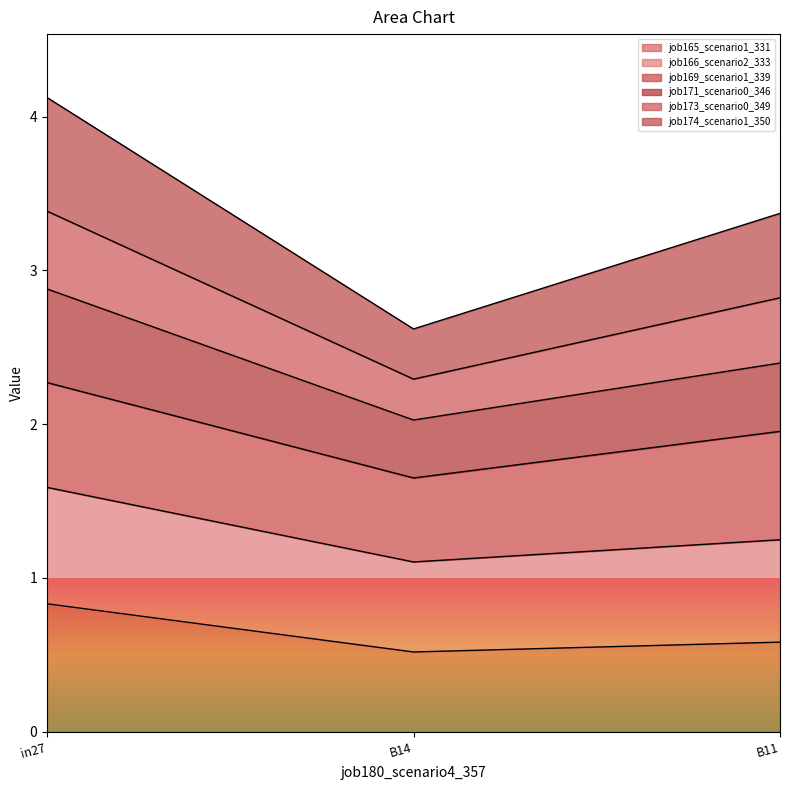

The value of job165_scenario1_331 at B11 is 0.6. True or false?

True